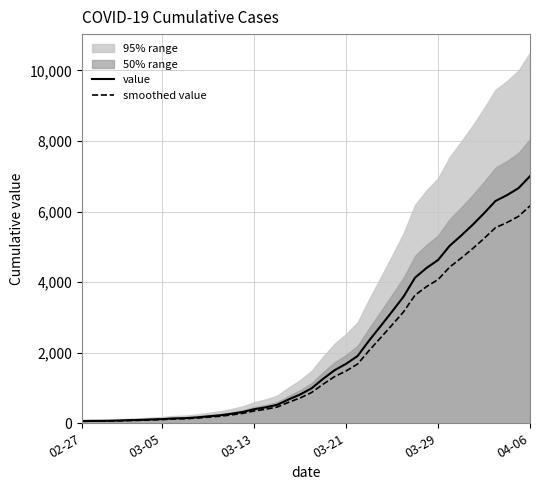

How many lines are shown in the chart?

2